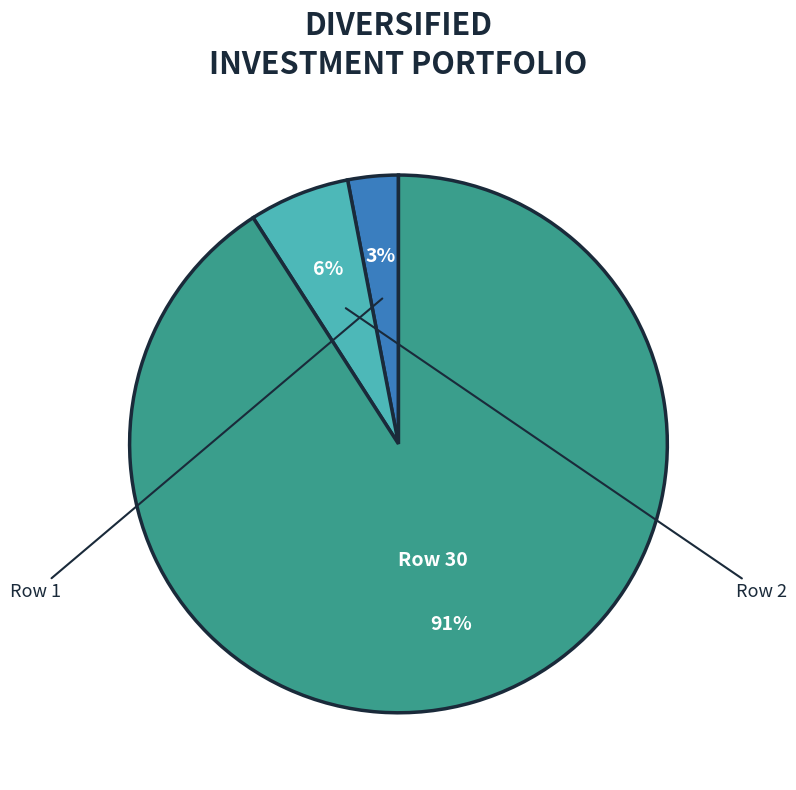

To the nearest percent, what is the average slice percentage?

33%